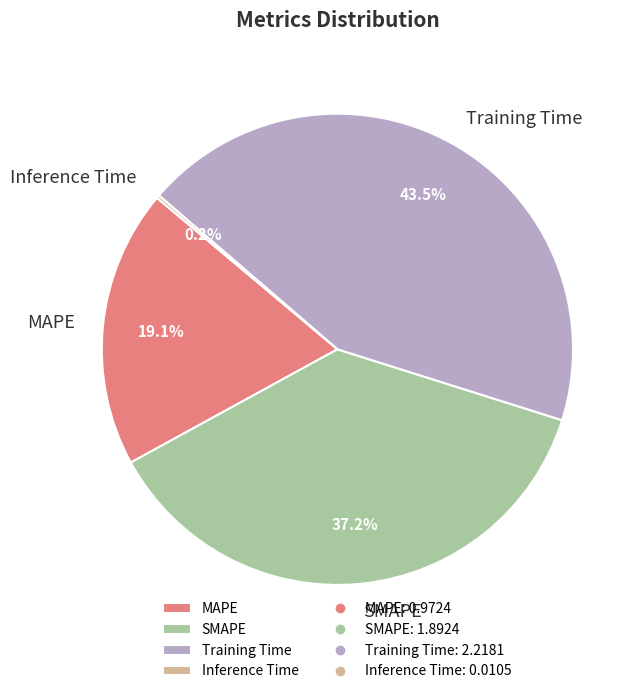

Approximately how many times larger is the value at SMAPE compared to Training Time?

0.9